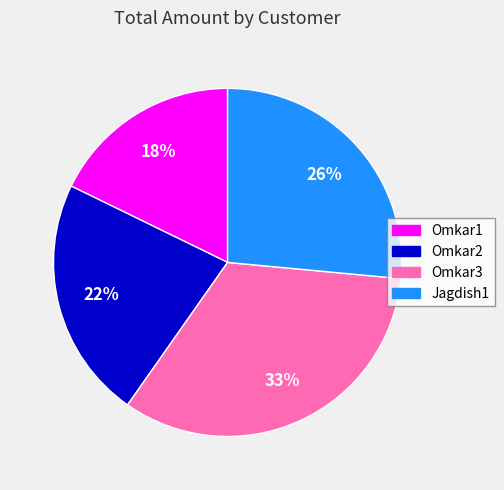

Rank the categories by value from highest to lowest.

Omkar3, Jagdish1, Omkar2, Omkar1